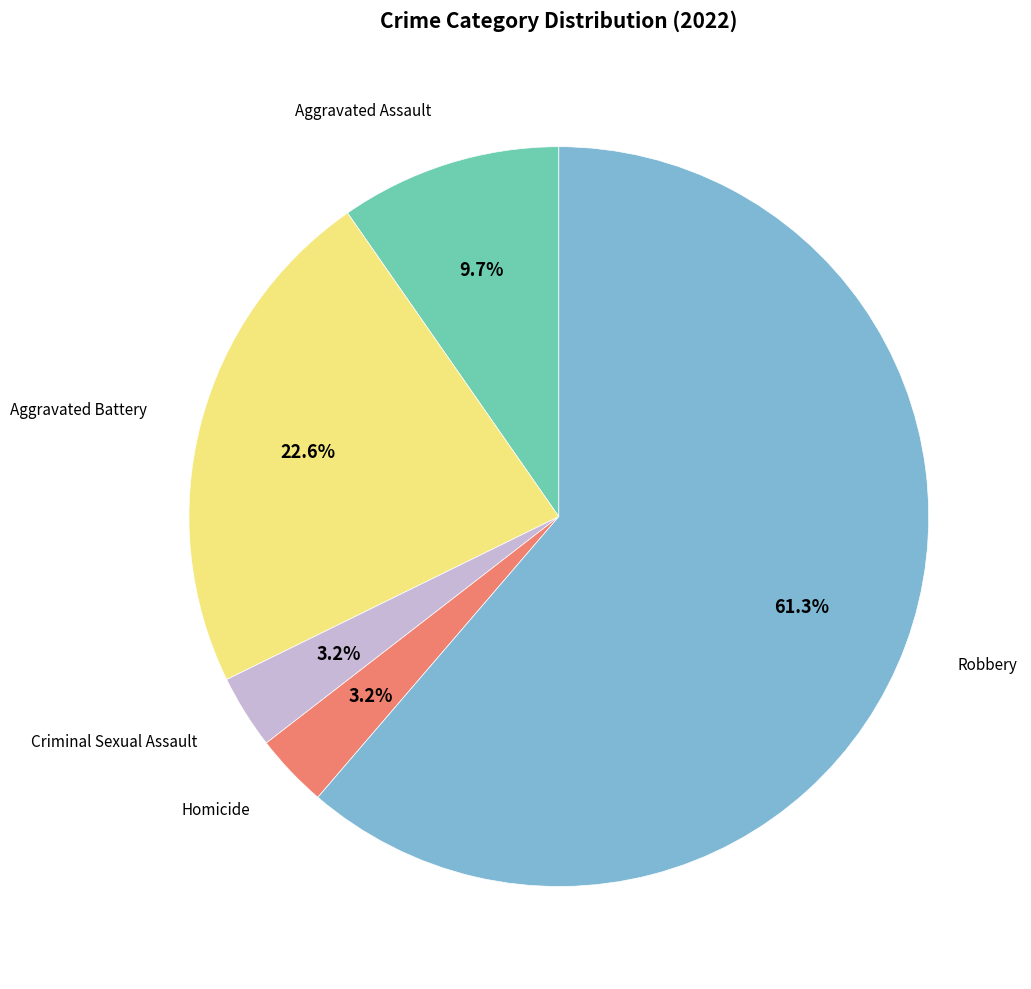

Does any single category account for the majority?

Yes